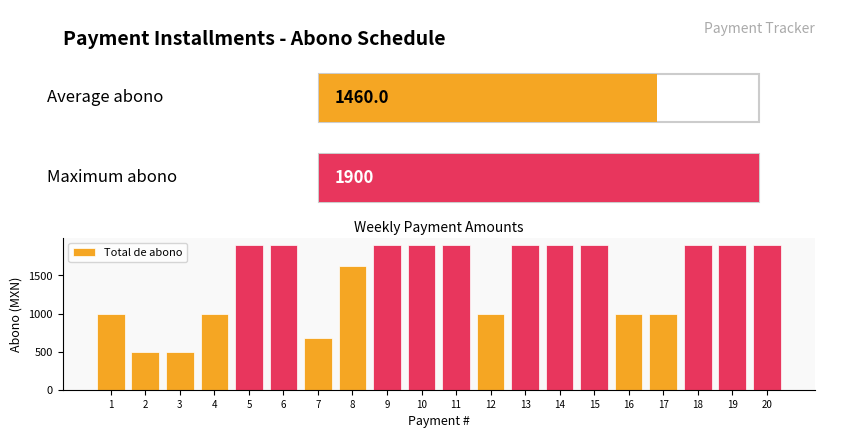

What is the smallest value displayed?

500